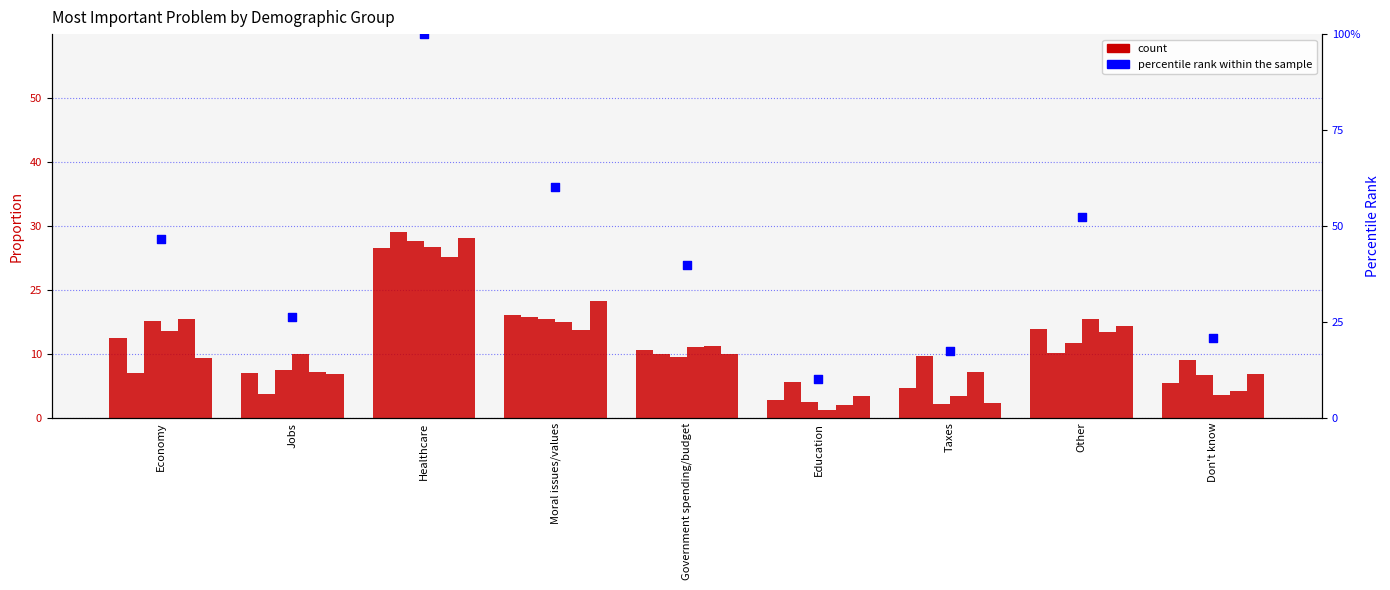

What is the total value across all series at Other?

94.0